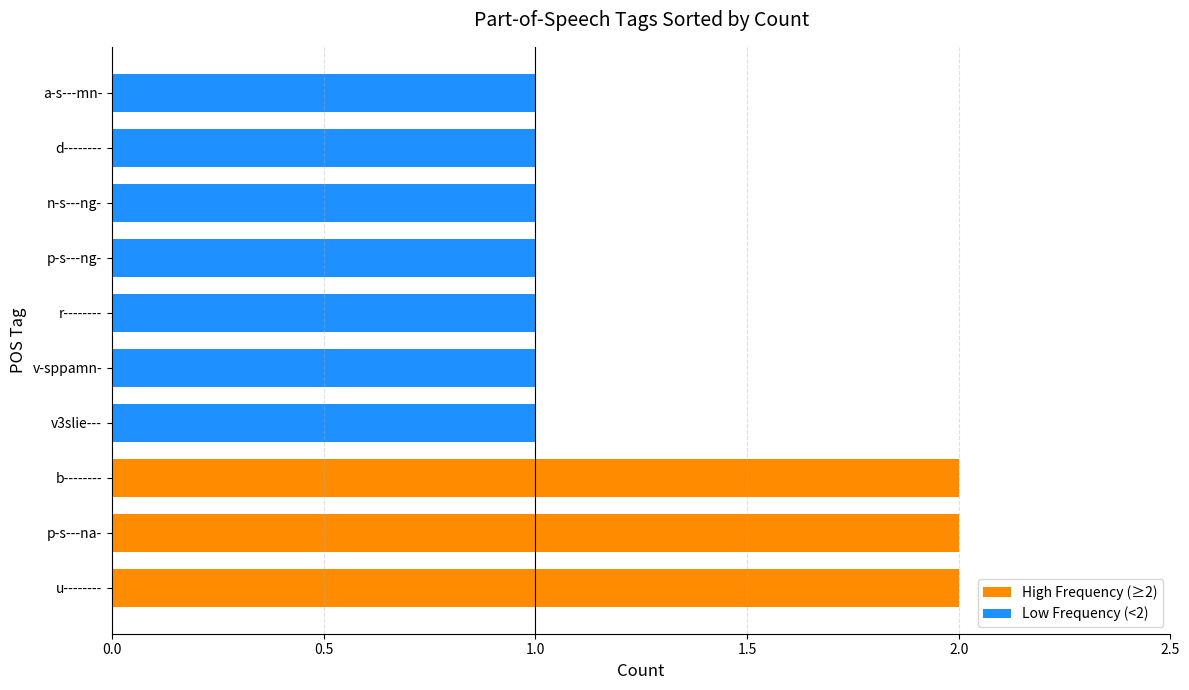

At which category does the chart reach its peak across all series?

u--------